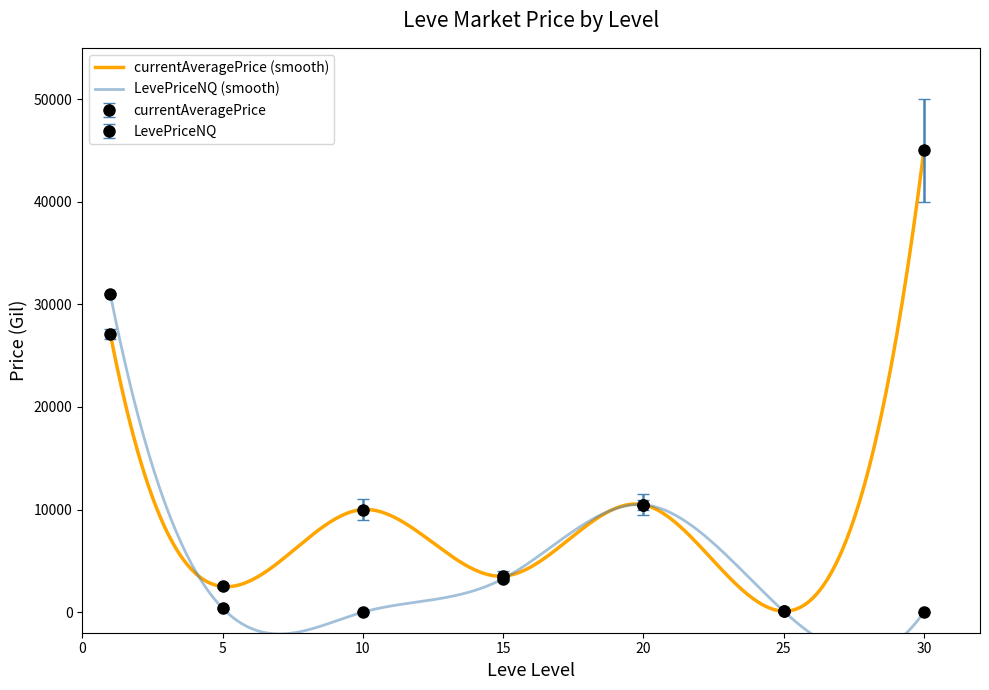

The currentAveragePrice series shows 3515 at 15. True or false?

True